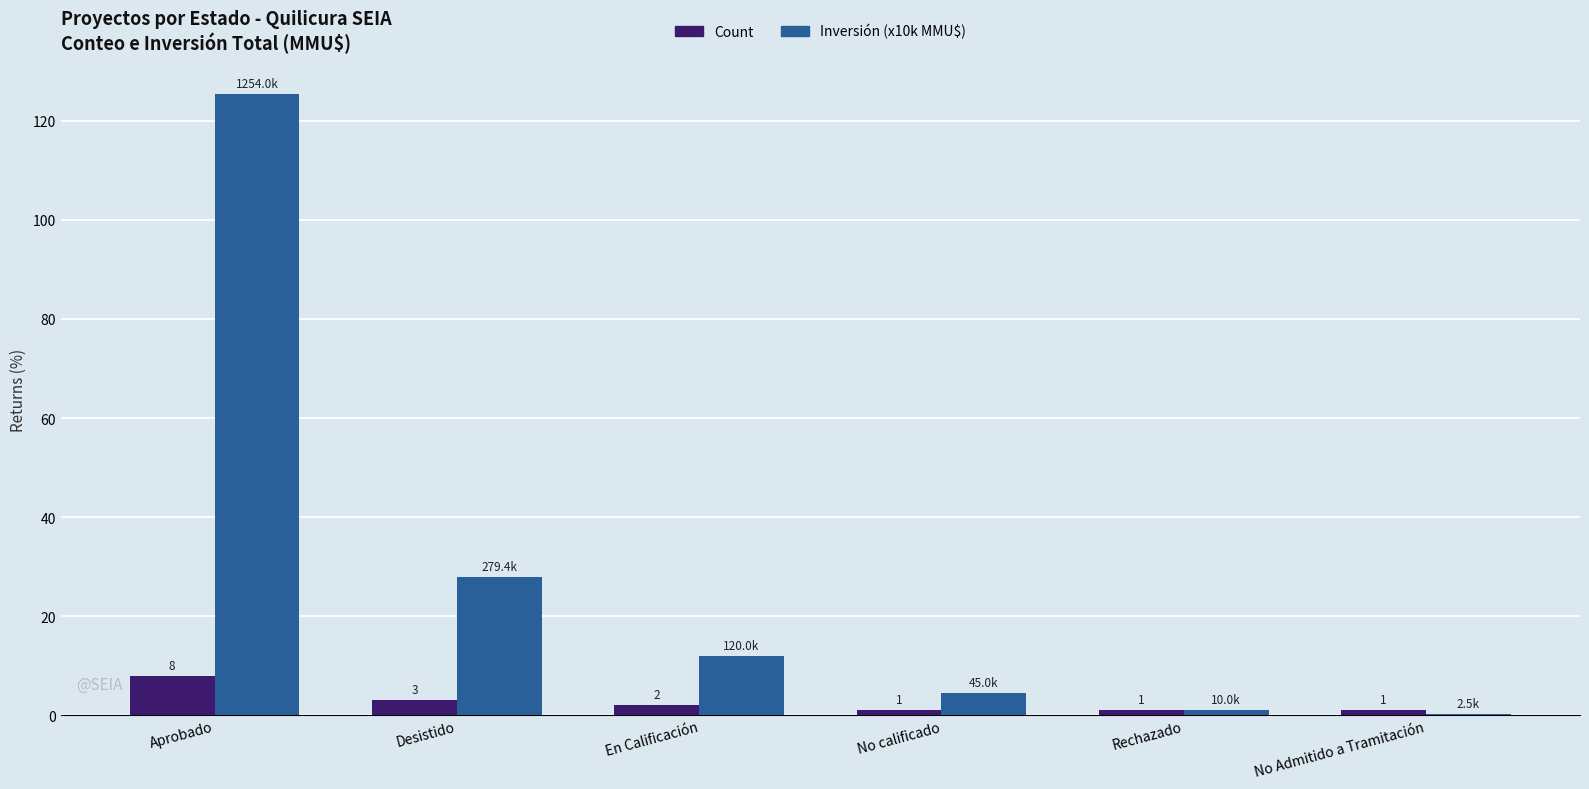

What is the sum of the Count values at No calificado and No Admitido a Tramitación?

2.0